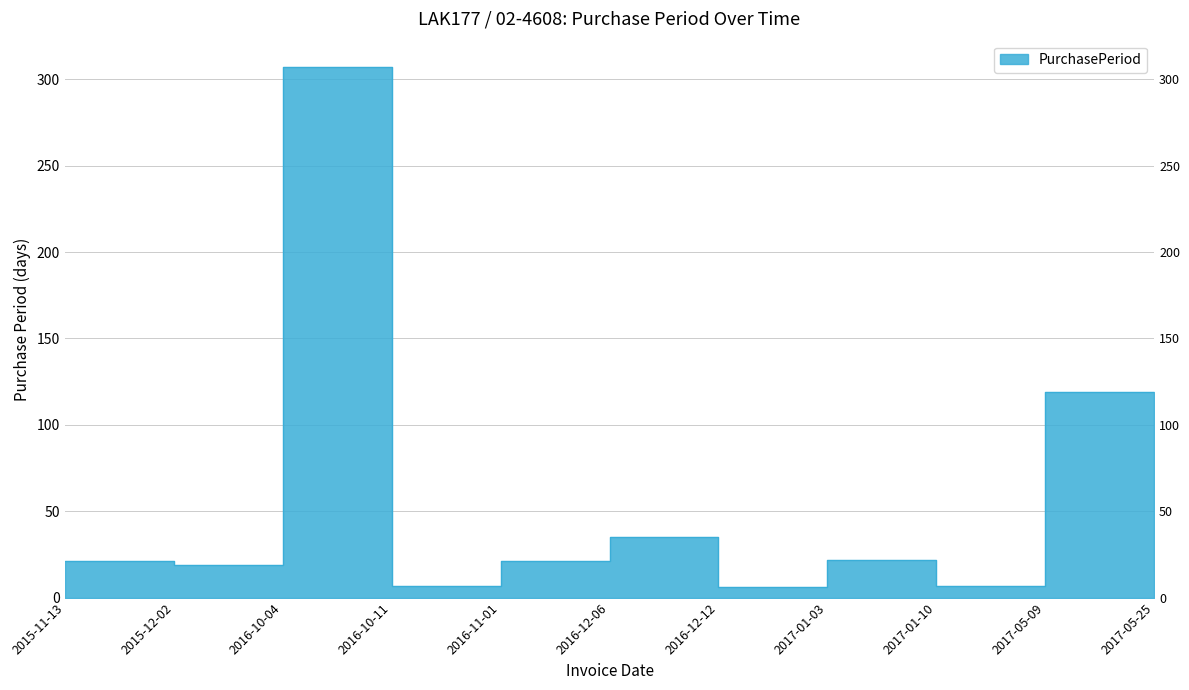

Approximately how many times larger is the value at 2017-01-10 compared to 2015-12-02?

0.4